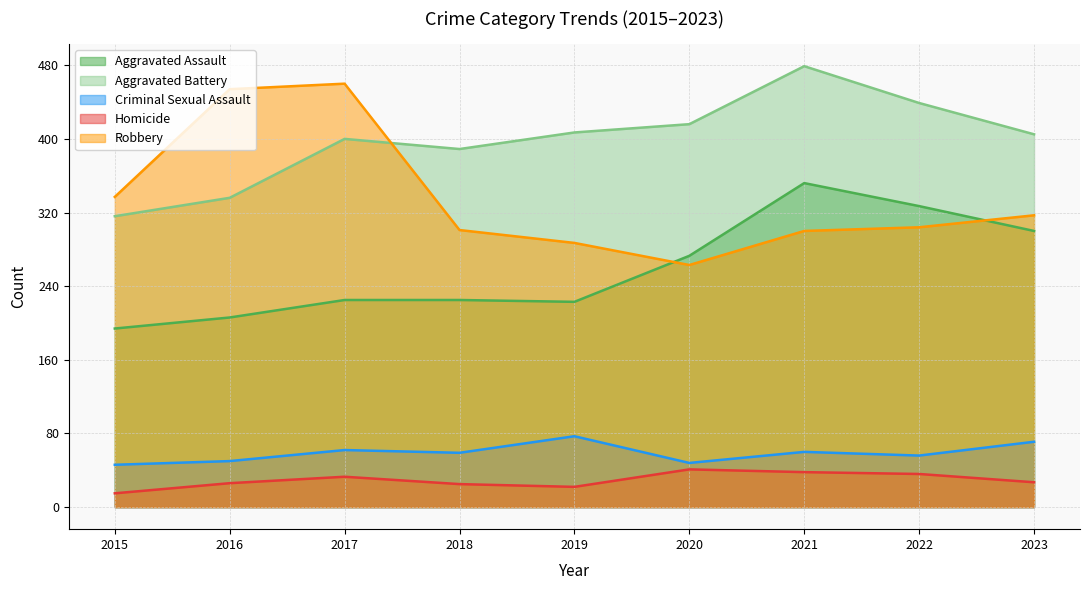

Where is Robbery nearest to the value 361?

2015